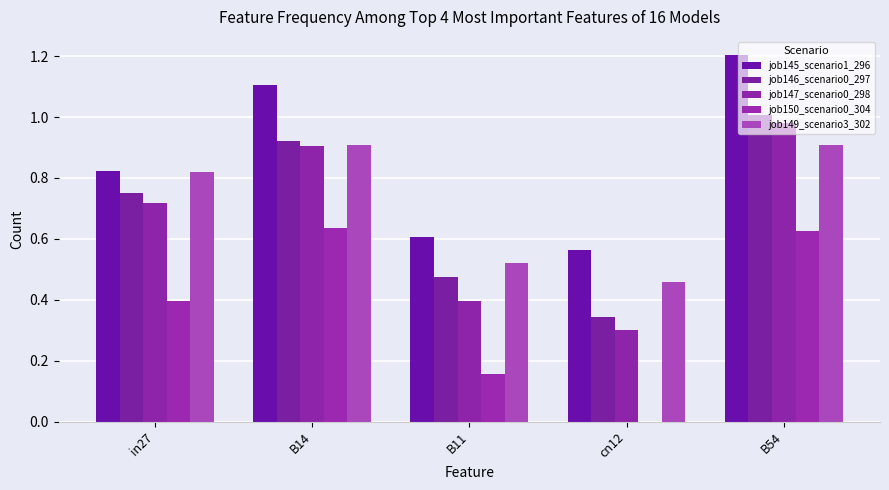

Does the chart contain stacked bars?

No